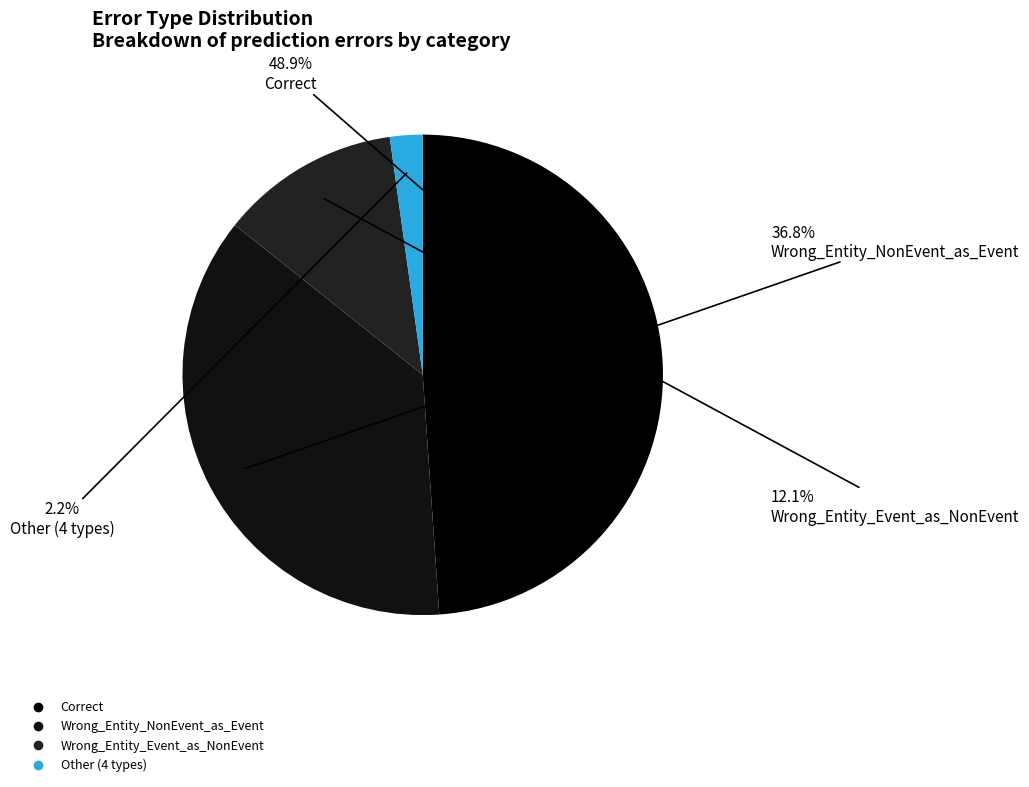

To the nearest percent, what is the difference between the largest and smallest slice percentages?

47%